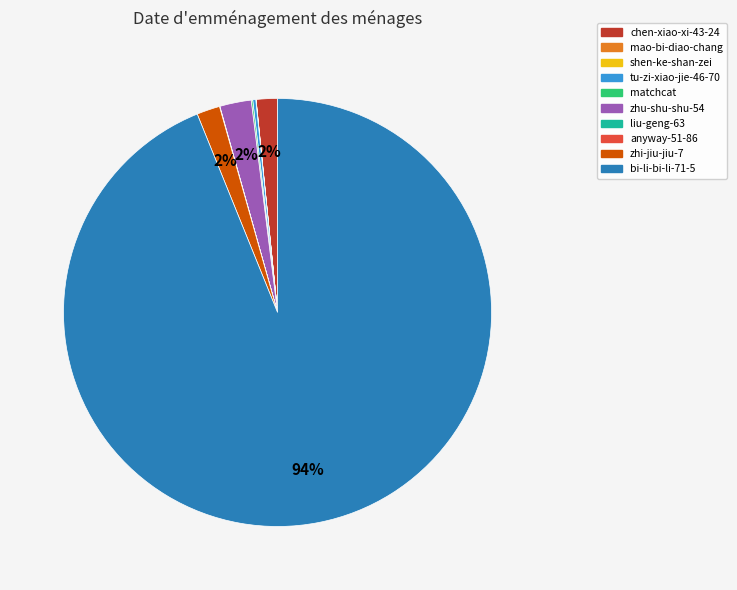

Does any single category account for the majority?

Yes